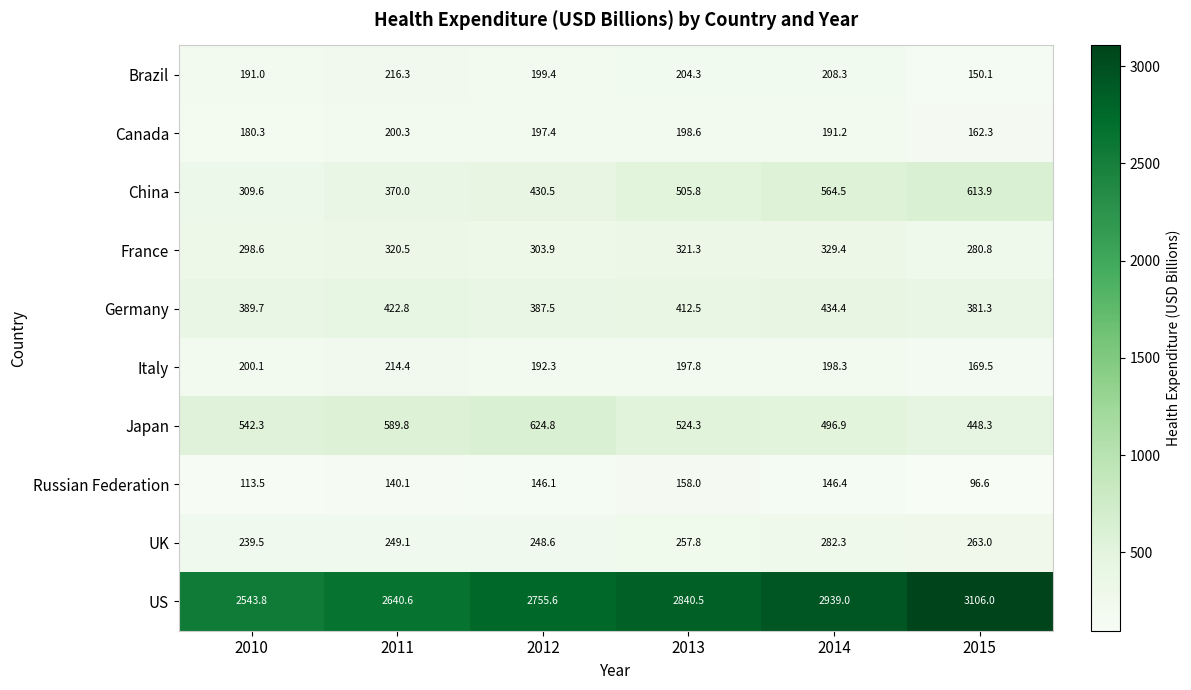

What is the smallest value displayed?

96.6